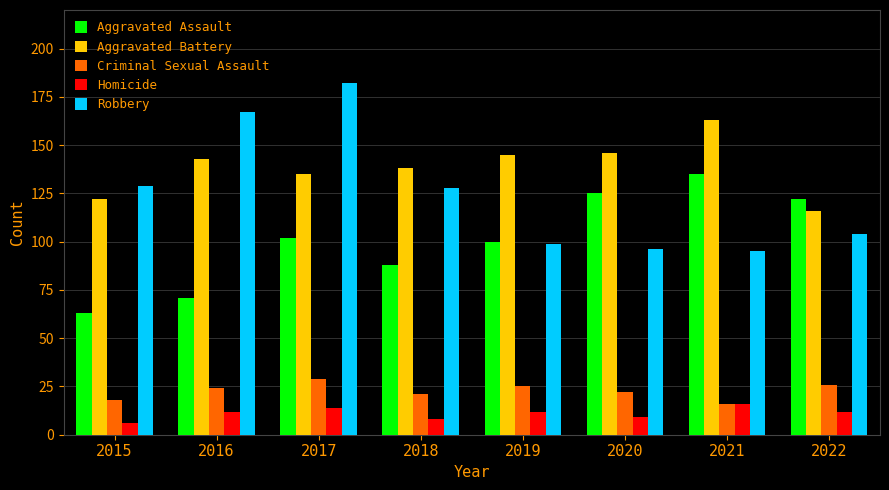

How many bars are there in each group?

5